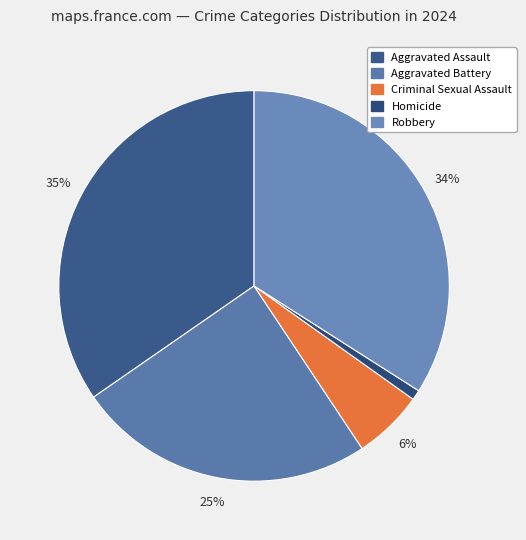

How many slices are in this pie chart?

5